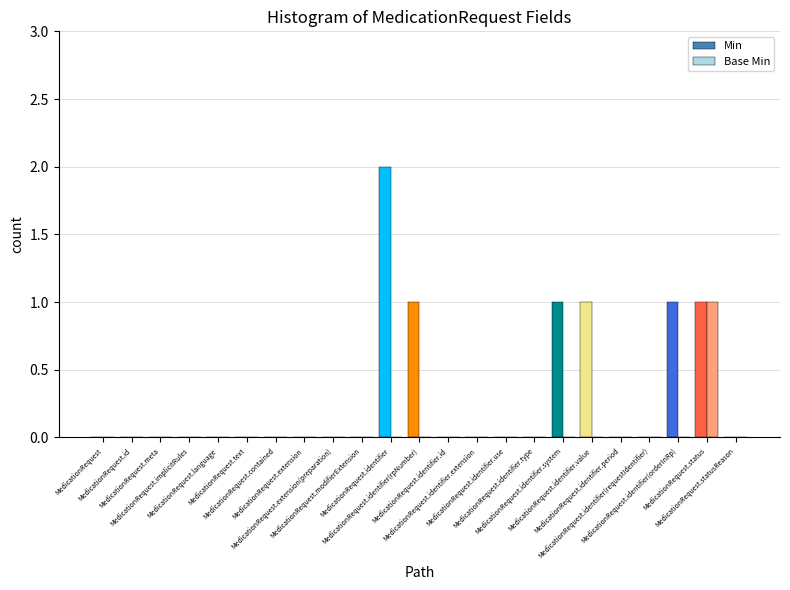

How many series are shown in this chart?

2